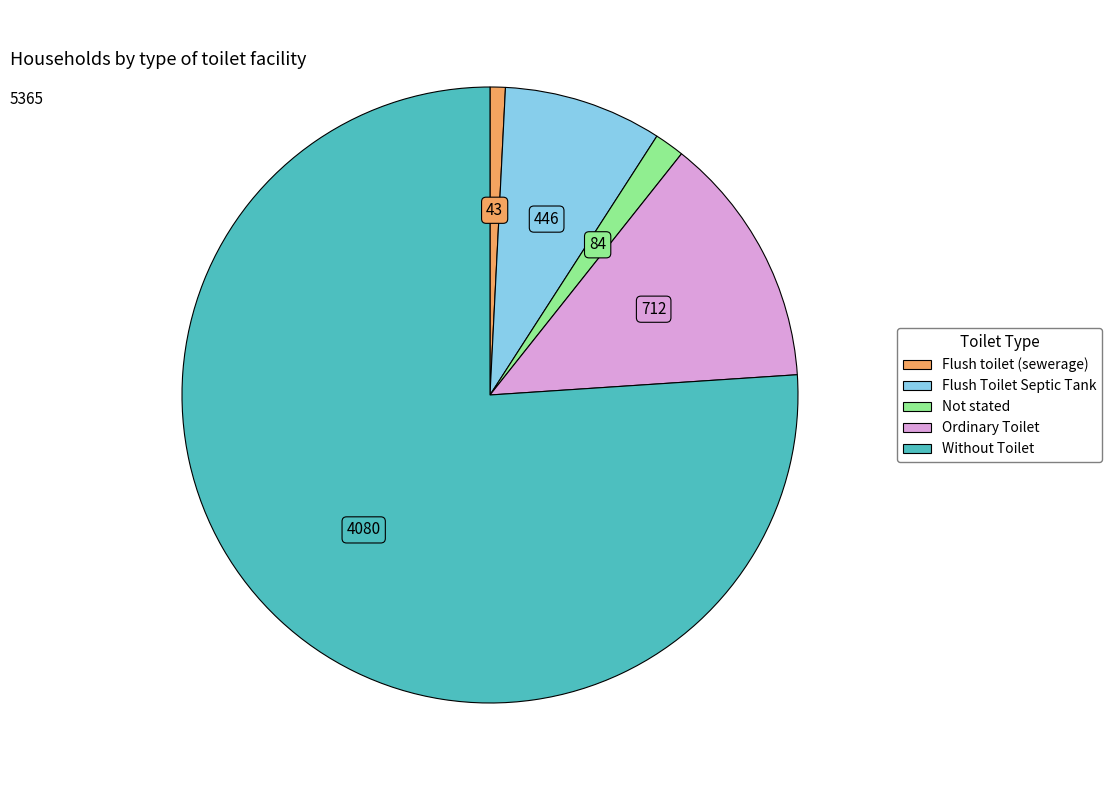

The Ordinary Toilet slice represents 6% of the pie. True or false?

False